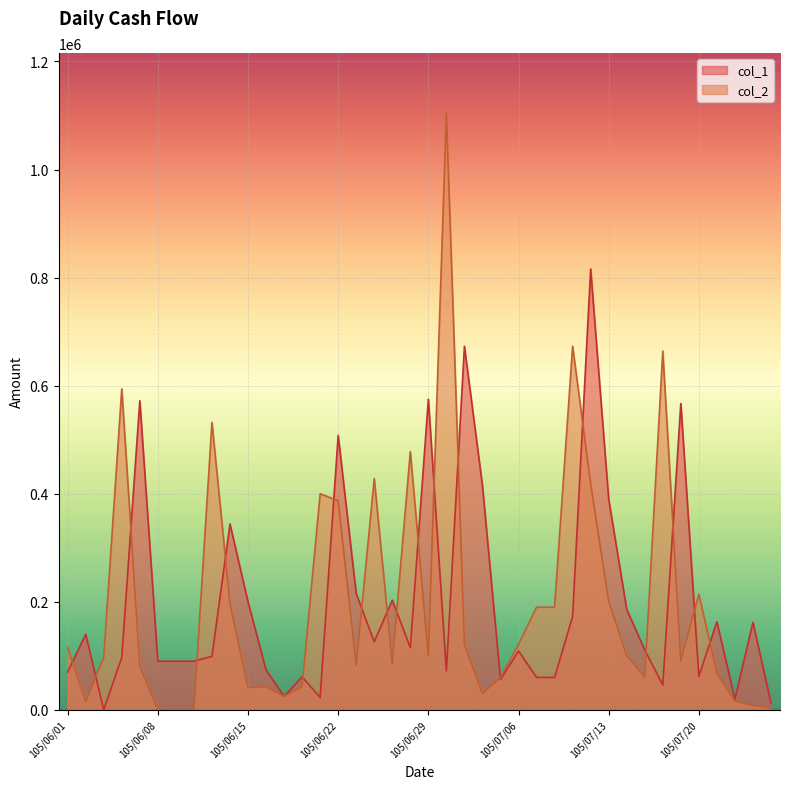

How many interior local valleys does the col_1 series have?

10